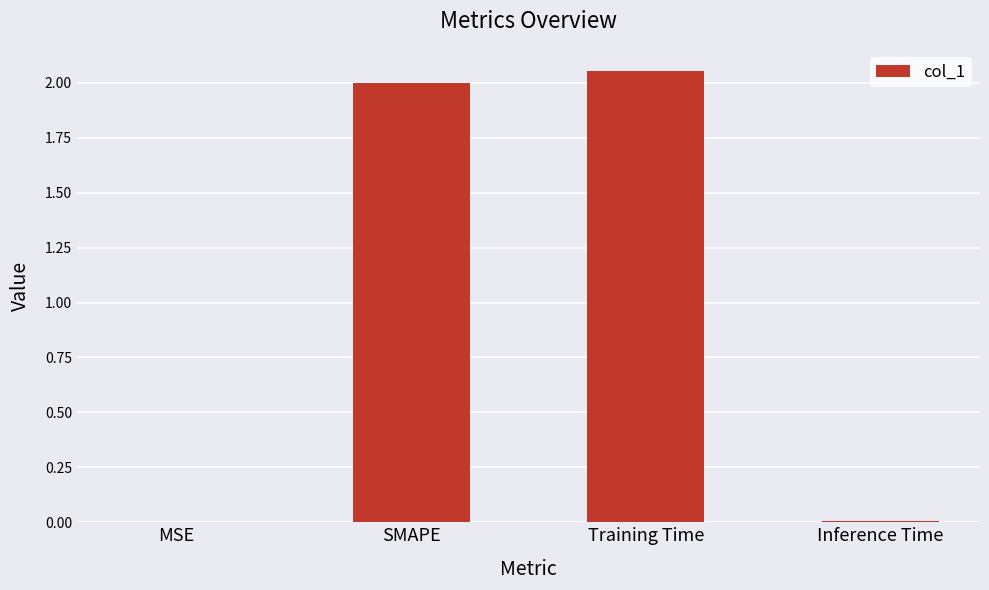

What is the change in value from MSE to SMAPE?

+2.0